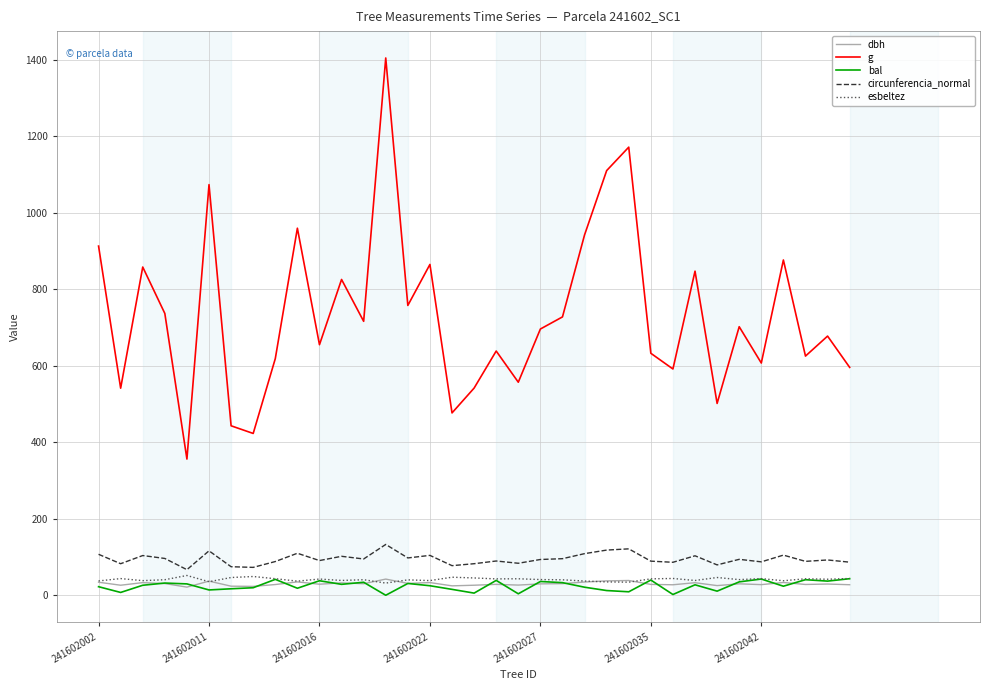

What is the minimum value for g?

356.0